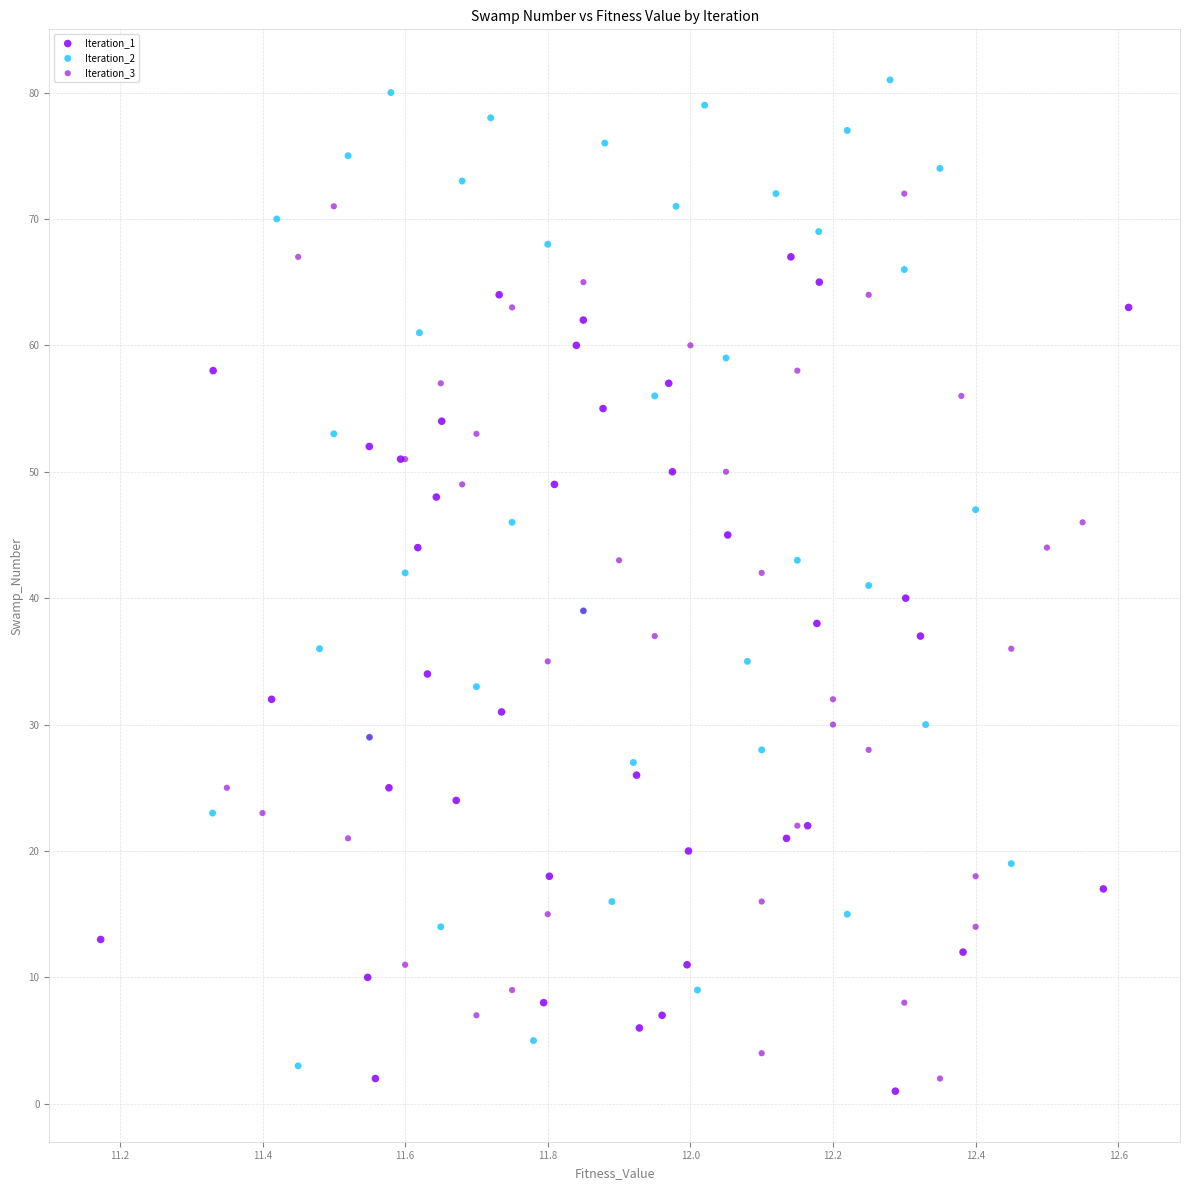

Which series has the largest Y range (max minus min)?

Iteration_2